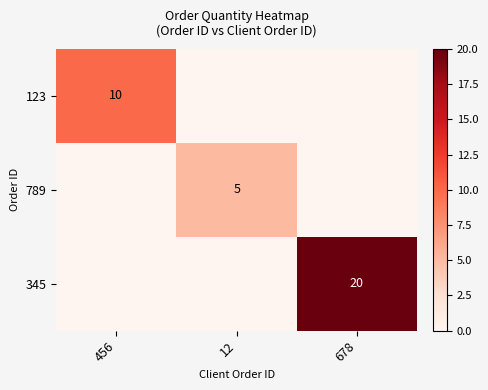

True or false: 789 has a value of 5 at 12.

True